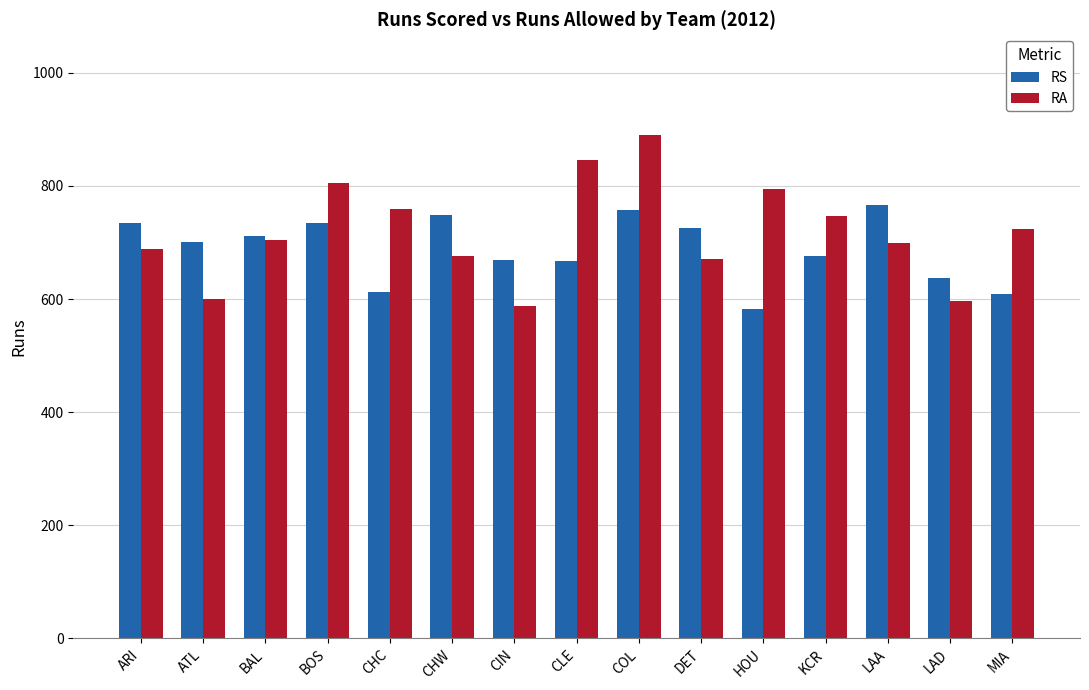

Read the RA value at HOU.

794